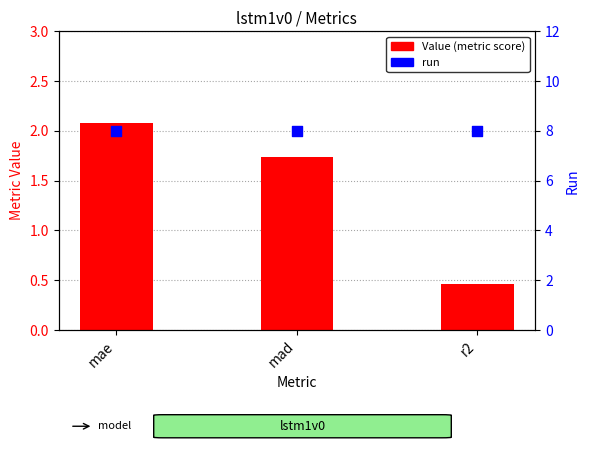

At which category is the sum across all series the highest?

mae